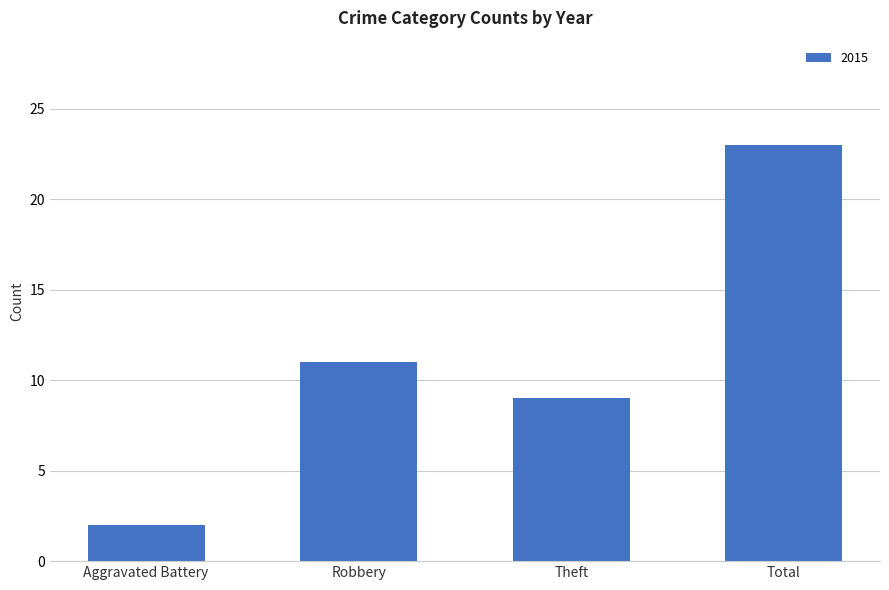

What position from the right is Aggravated Battery?

4